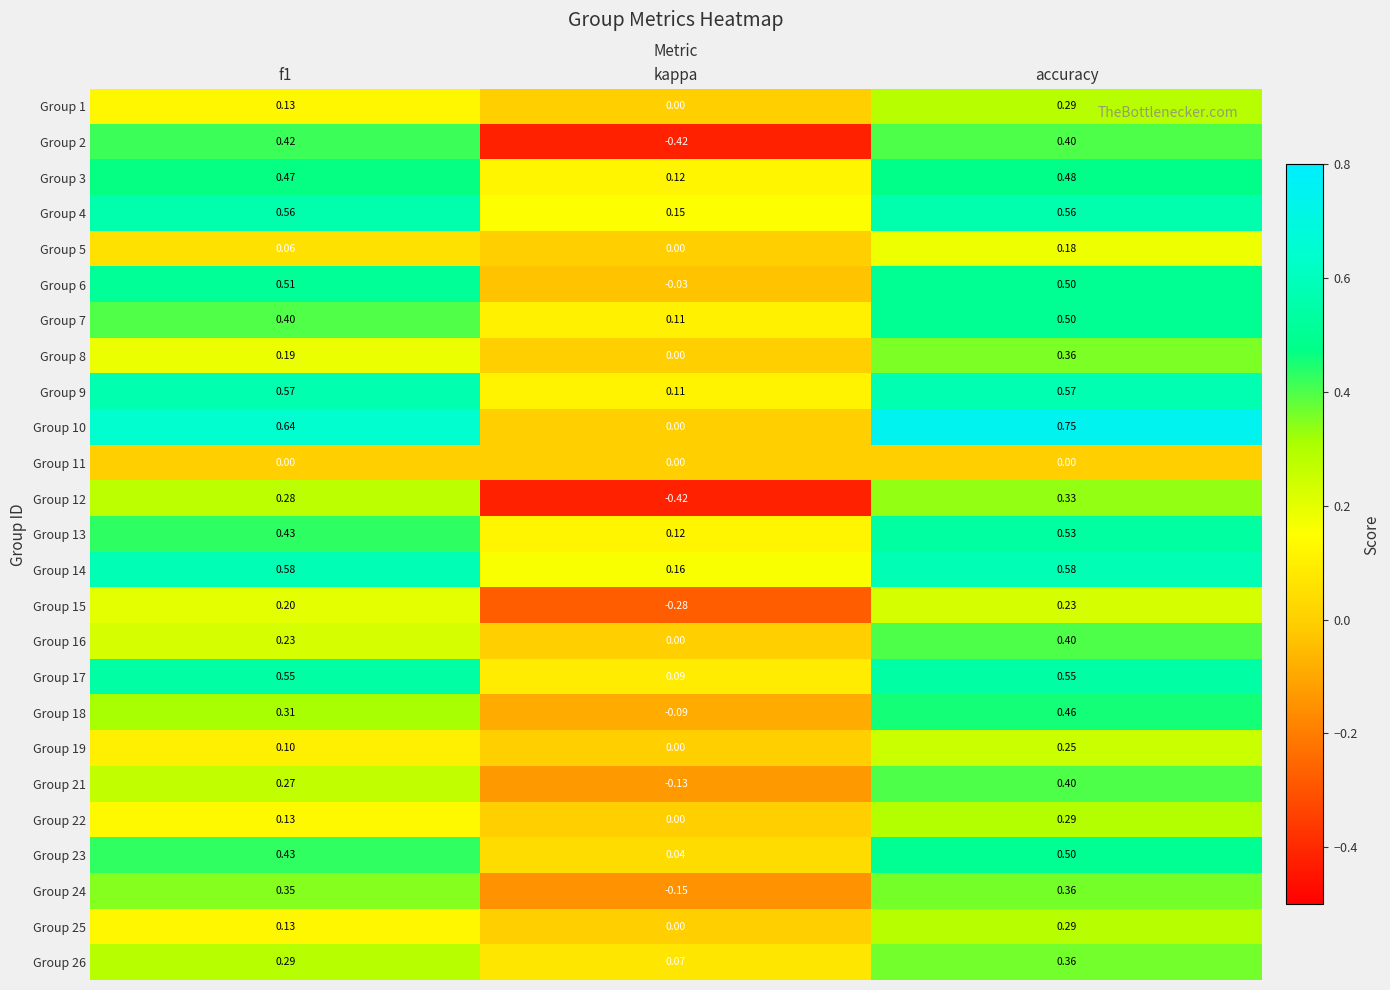

Which category has the highest value across all series?

accuracy